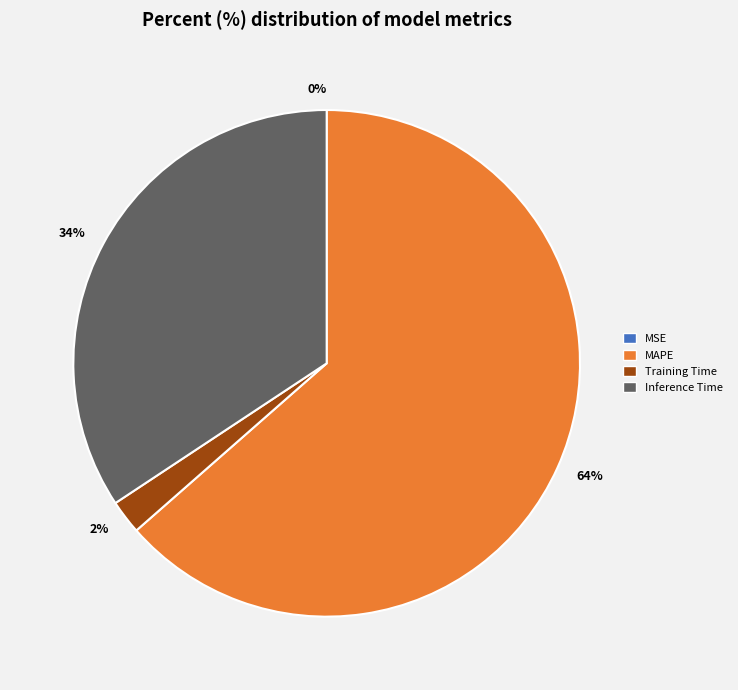

What percentage is the Inference Time slice, to the nearest percent?

34%